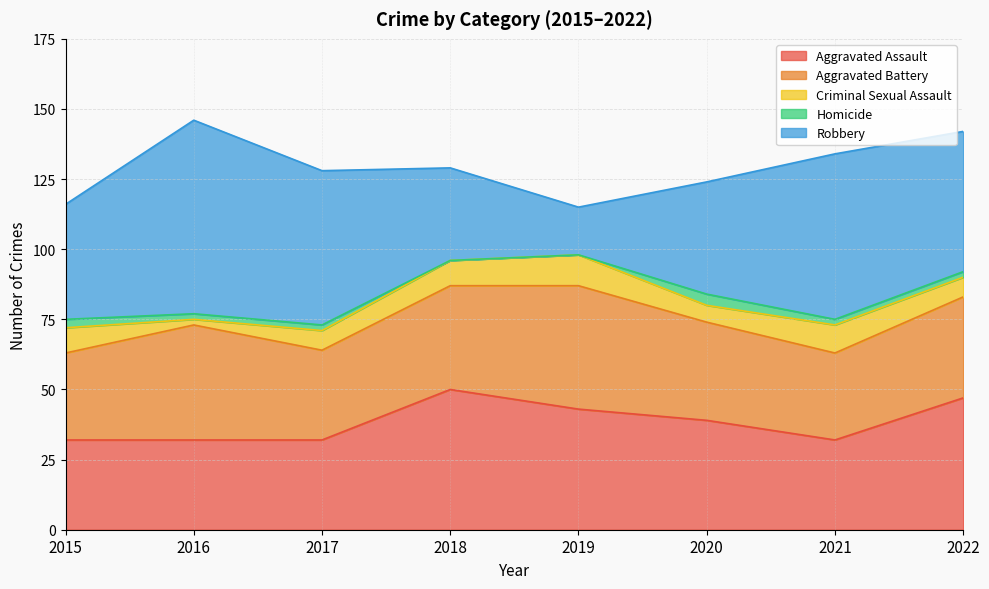

What is the total value across all series at 2017?

128